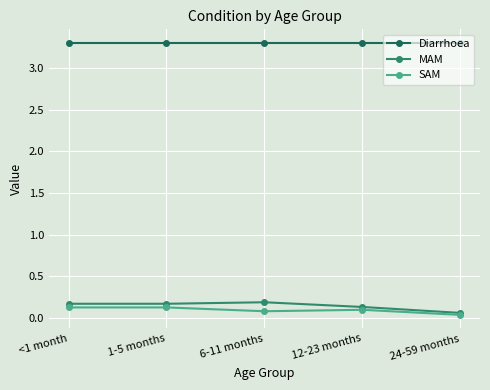

True or false: SAM and Diarrhoea intersect in this chart.

False